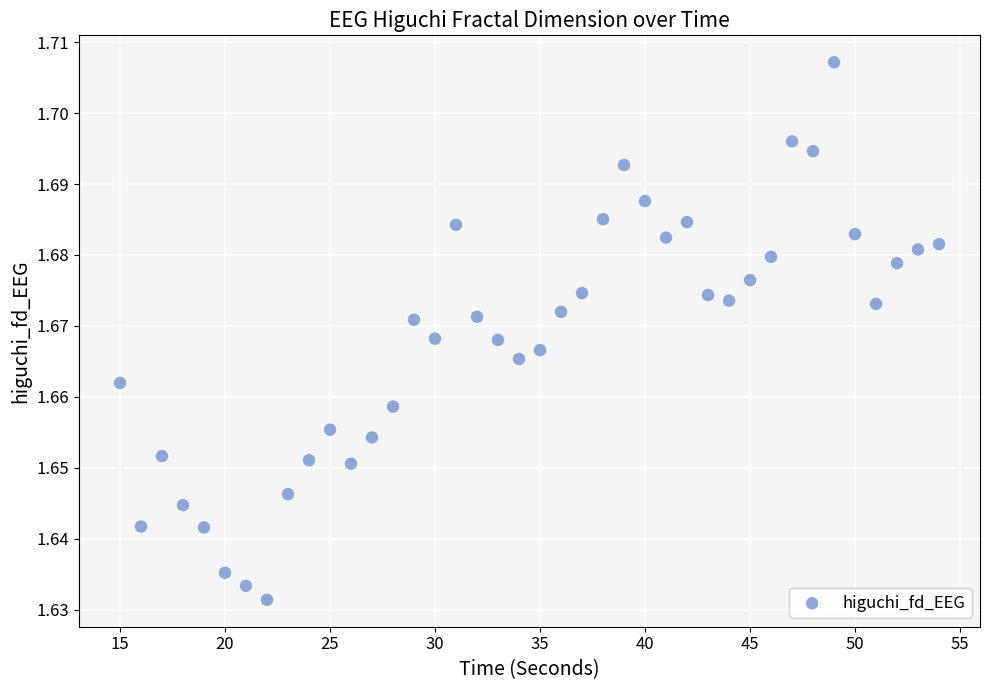

What is the range of X values (max minus min)?

39.0